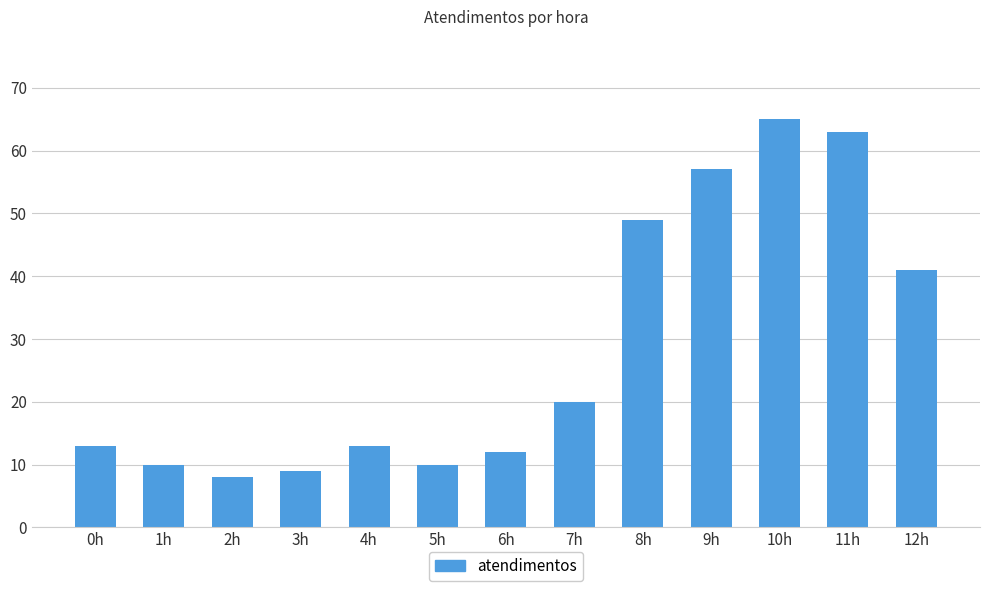

True or false: the data shows 34 at 9h.

False